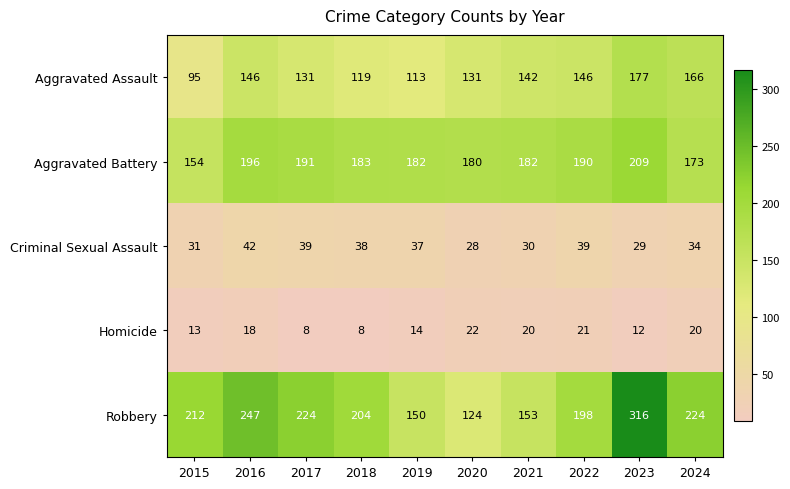

What is the minimum value shown in the chart?

8